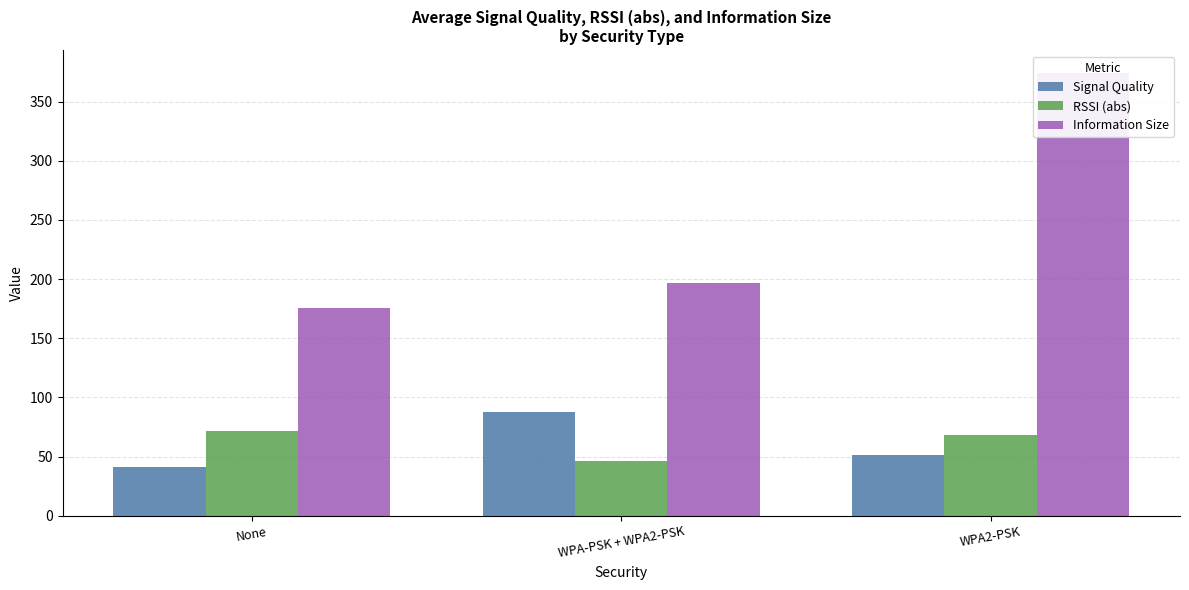

Reading left to right, list all the values displayed in this chart.

Signal Quality: None=40.9	WPA-PSK + WPA2-PSK=88.0	WPA2-PSK=51.0
RSSI (abs): None=71.6	WPA-PSK + WPA2-PSK=46.5	WPA2-PSK=68.5
Information Size: None=175.2	WPA-PSK + WPA2-PSK=197.0	WPA2-PSK=374.5